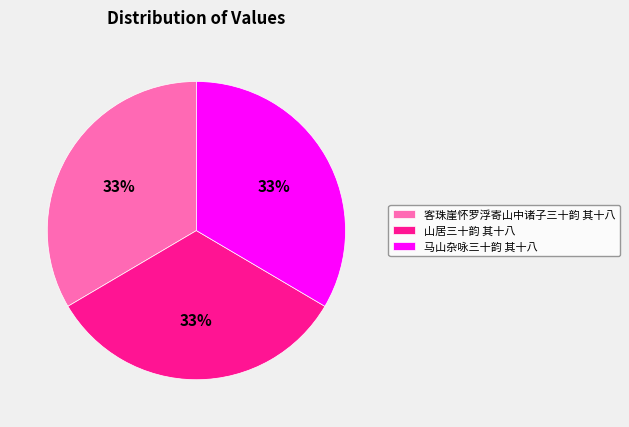

Is there a majority slice in this chart?

No